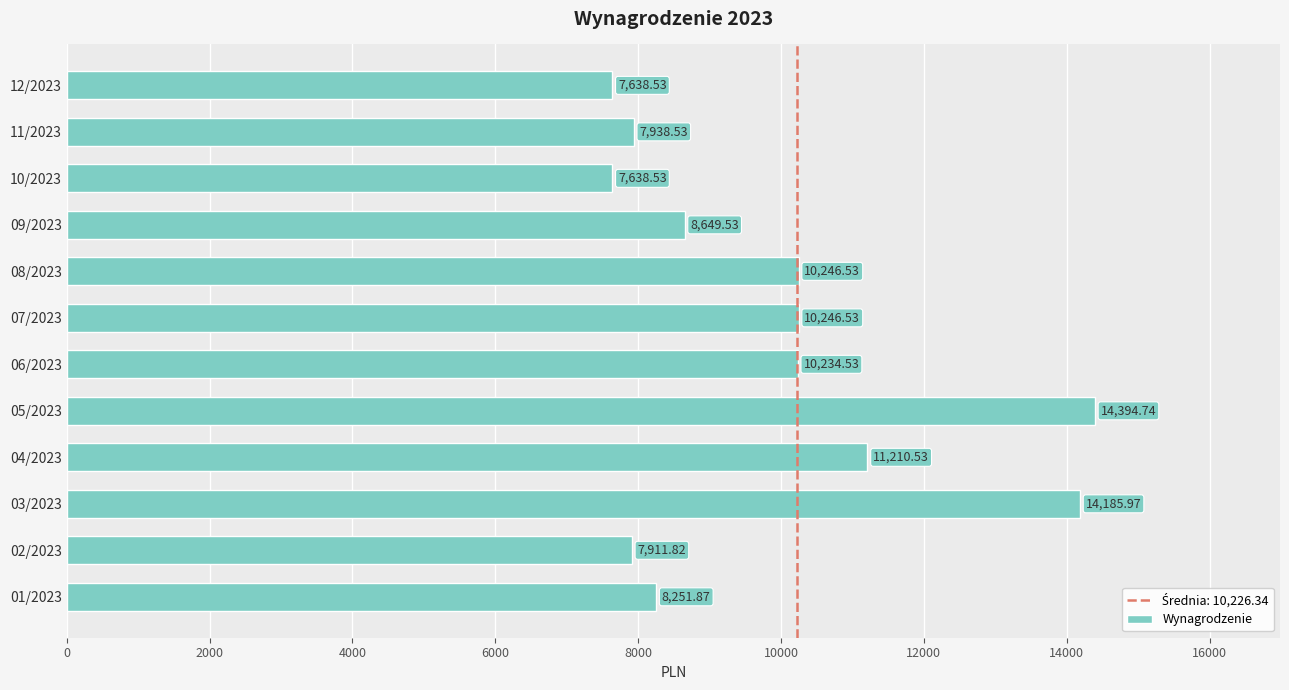

What is the average value?

9879.0